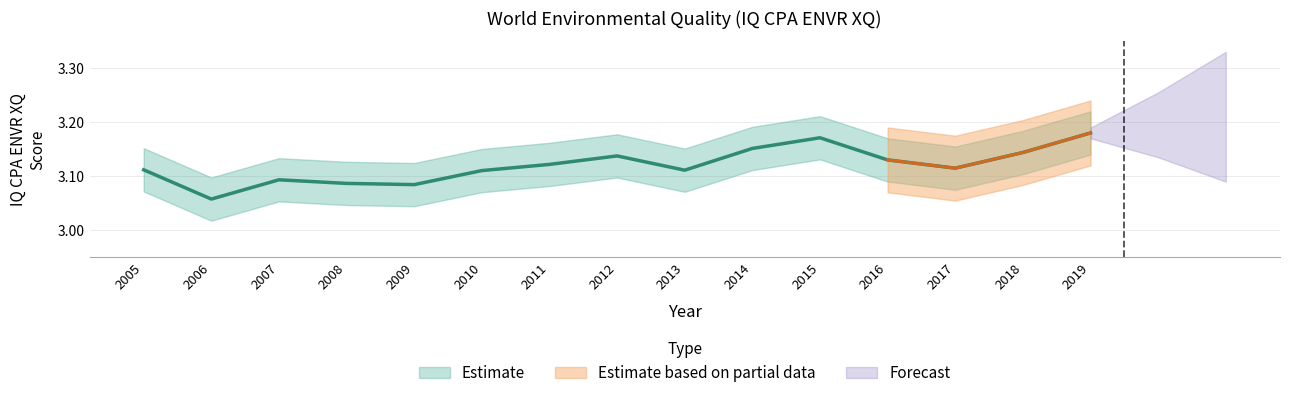

What is the value of the 2nd point from the left?

3.1